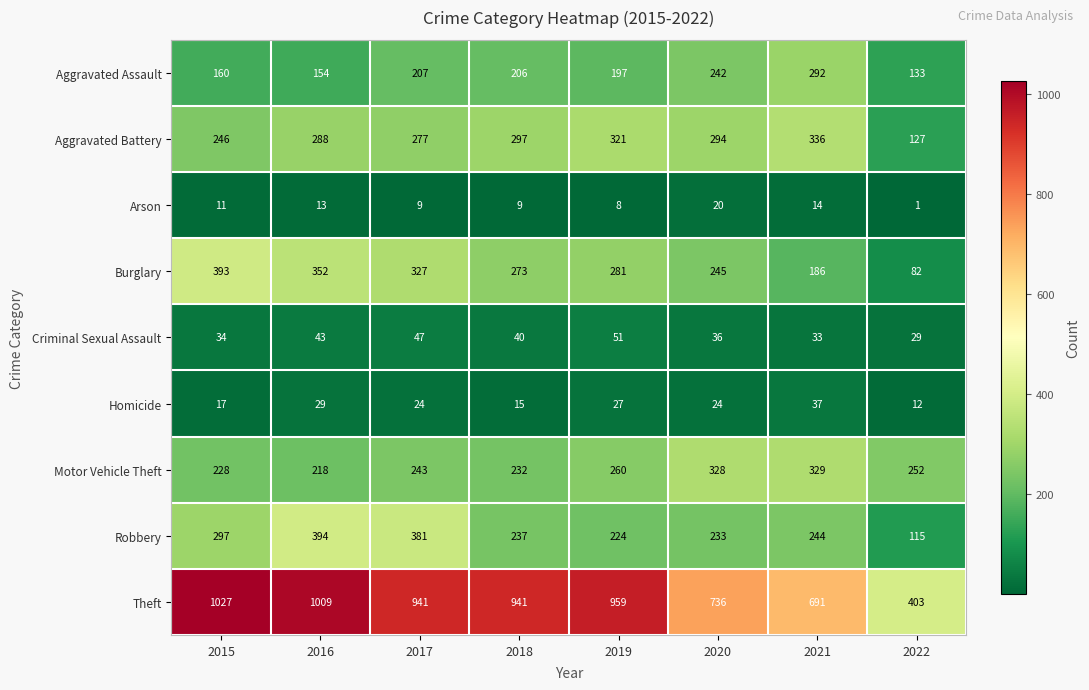

What is the total value across all series at 2020?

2158